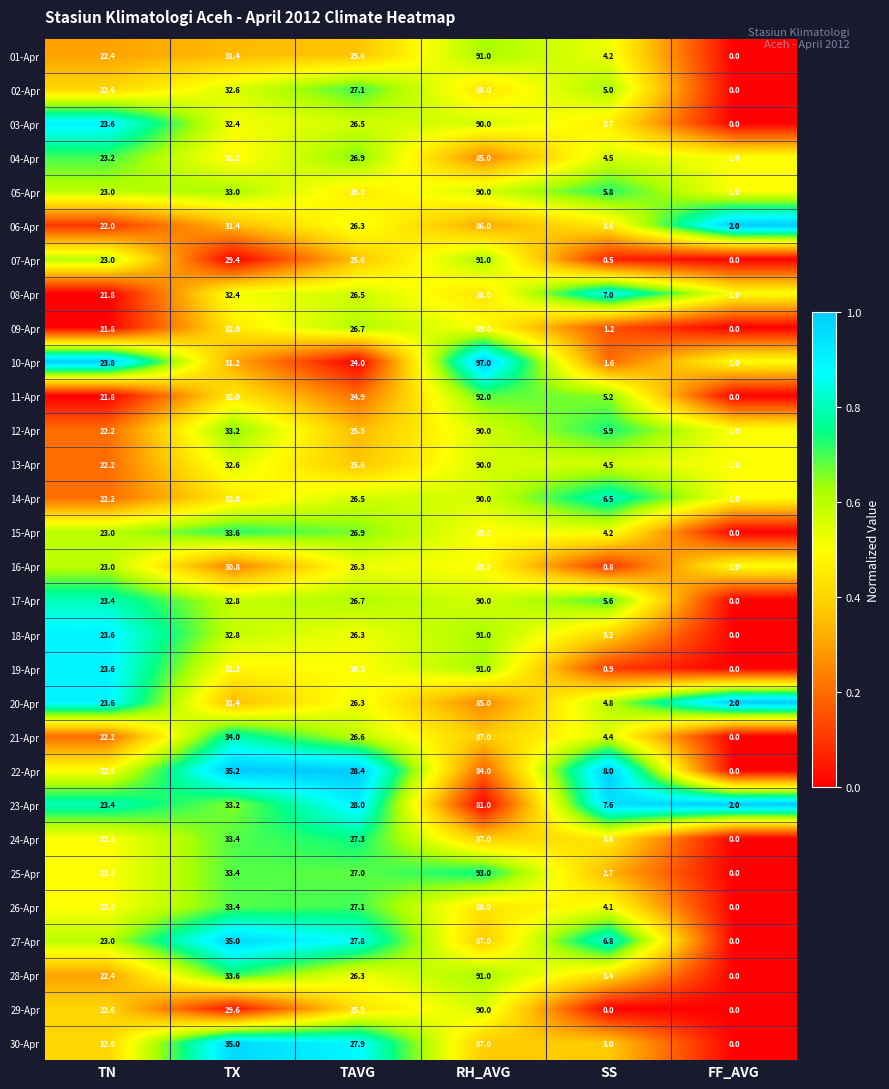

Which series has the largest total across all categories?

27-Apr